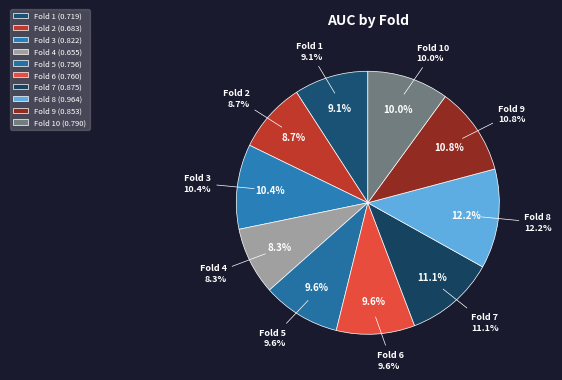

The Fold 6 slice represents 10% of the pie. True or false?

True